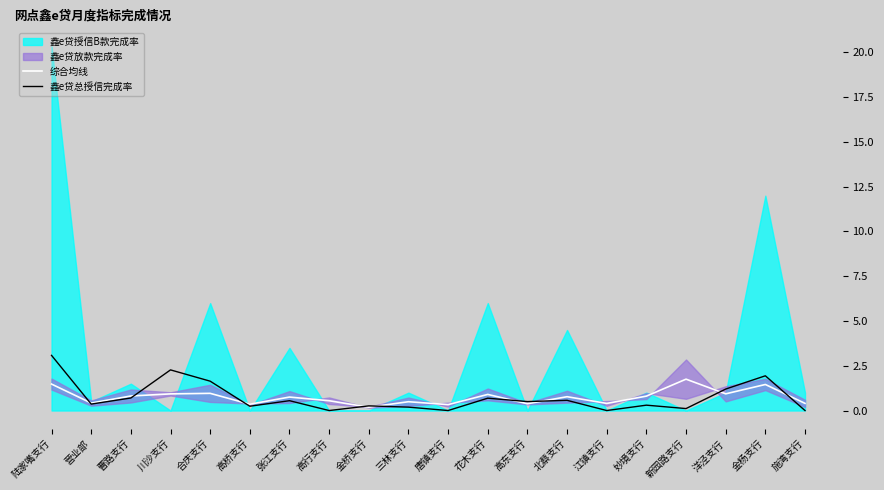

What is the difference between the 鑫e贷总授信完成率 values at 曹路支行 and 金杨支行?

1.2